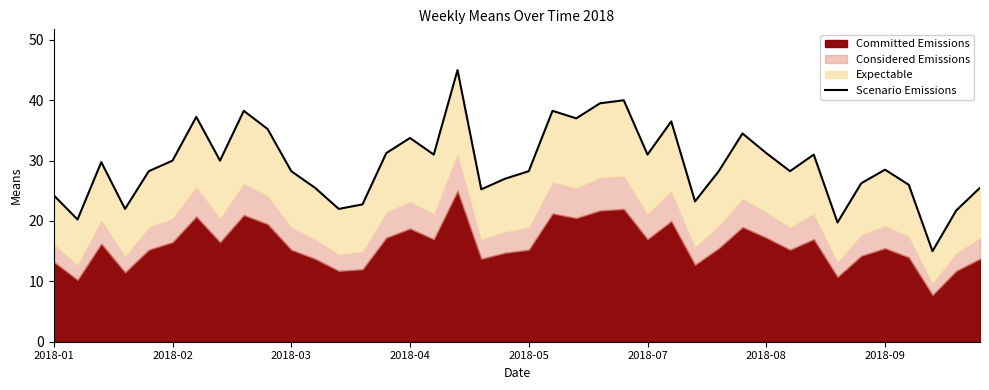

The value at 18 is 25.2. True or false?

True